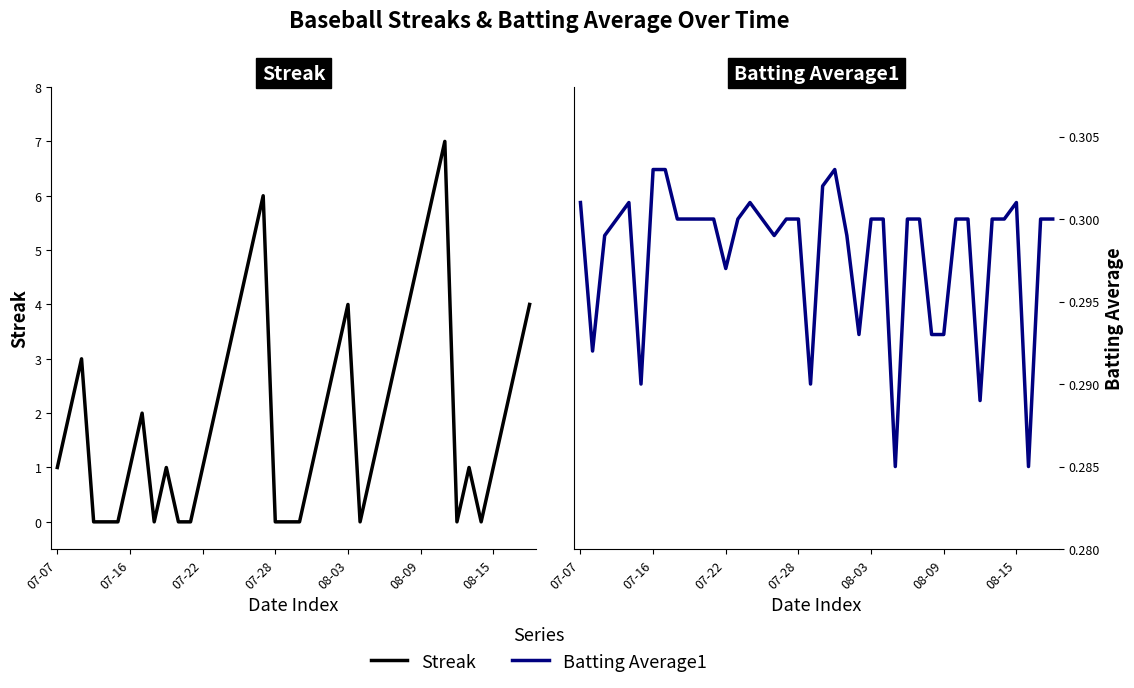

How many intersections are there between Streak and Batting Average1?

14